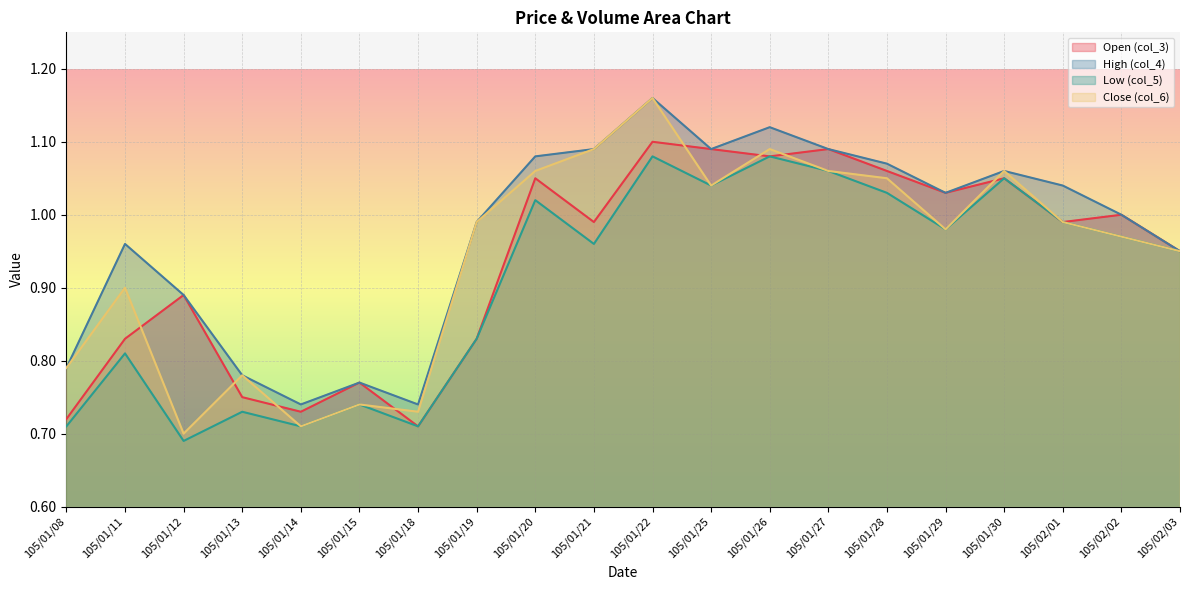

What is the minimum value for col_6?

0.7